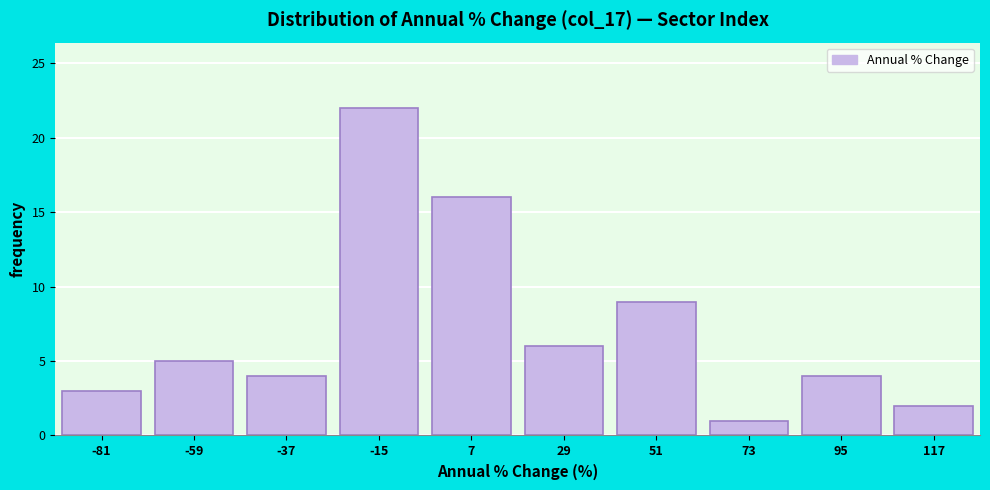

Reading right to left, what are all the values shown in this chart?

117=2	95=4	73=1	51=9	29=6	7=16	-15=22	-37=4	-59=5	-81=3